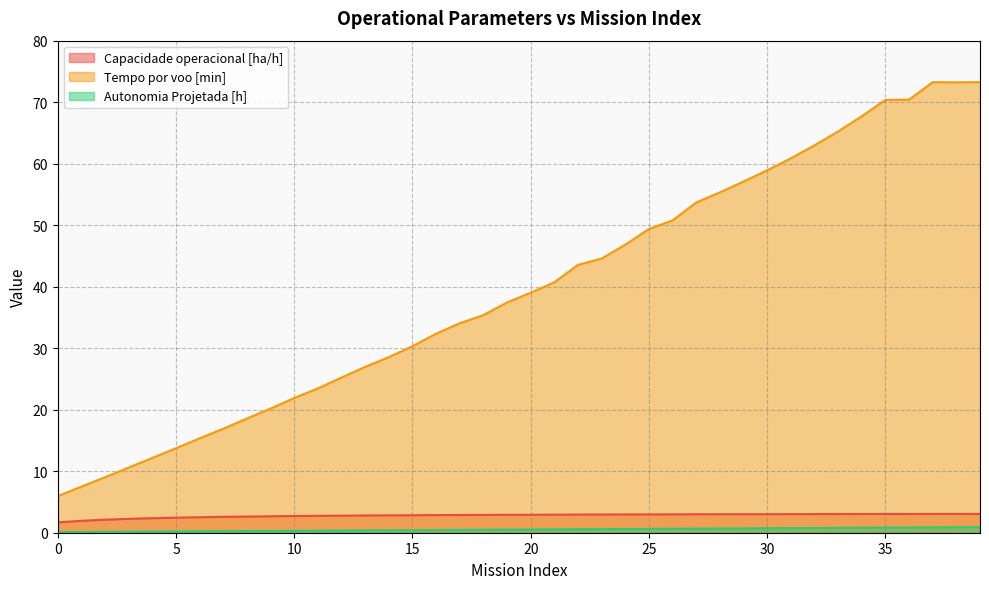

What is the total value across all series at 24?

50.4